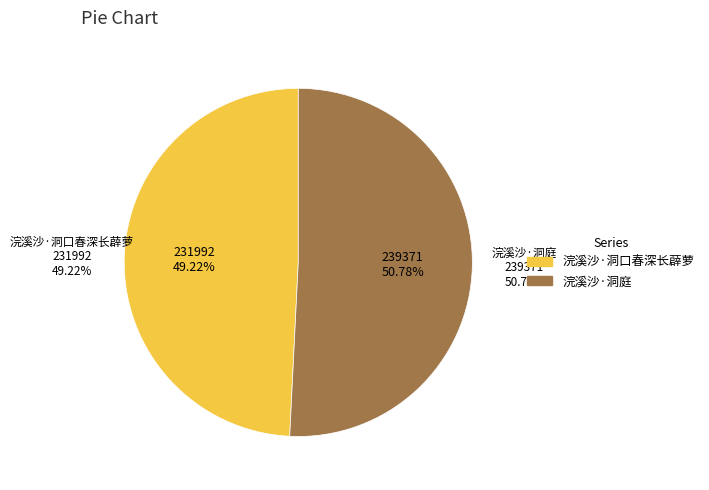

What is the ratio of the value at 浣溪沙·洞庭 to the value at 浣溪沙·洞口春深长薜萝?

1.0